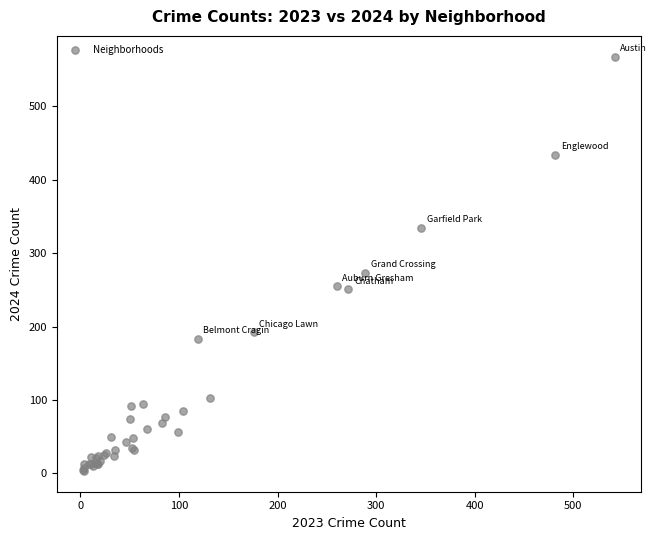

What Y value in the scatter plot is closest to 285?

273